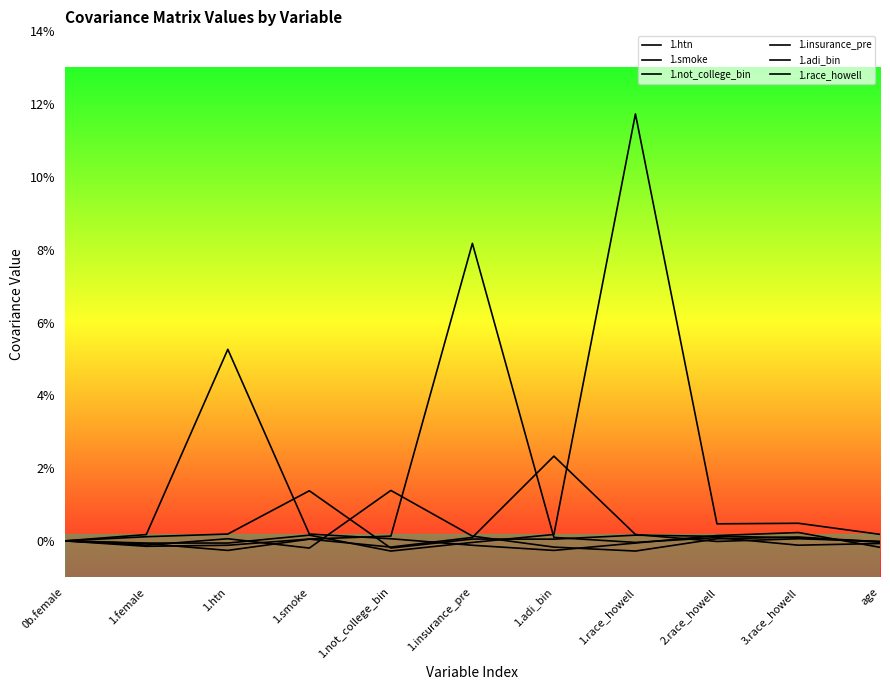

What position from the left is 3.race_howell?

10